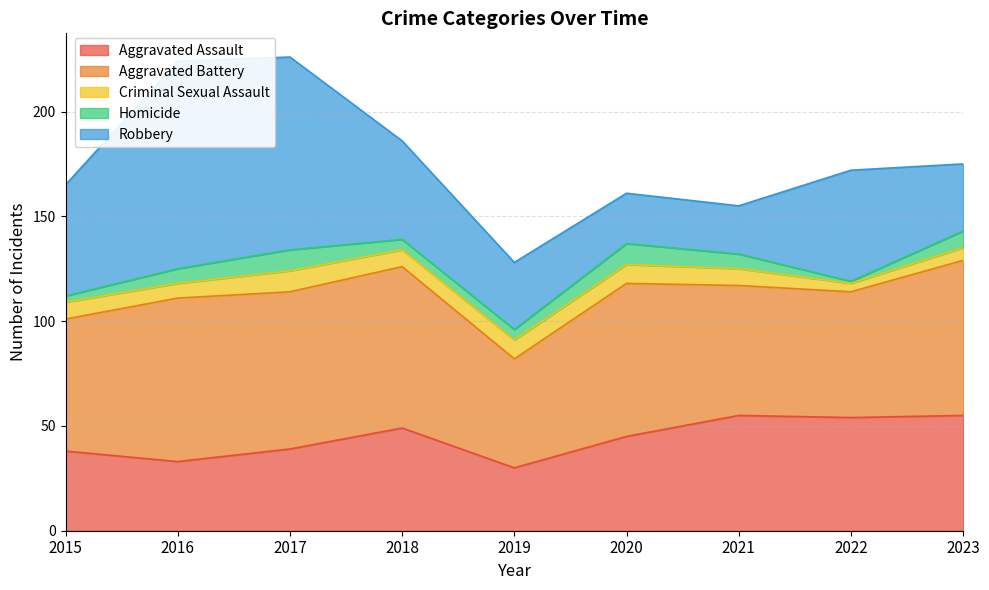

Does the chart have visible grid lines?

Yes